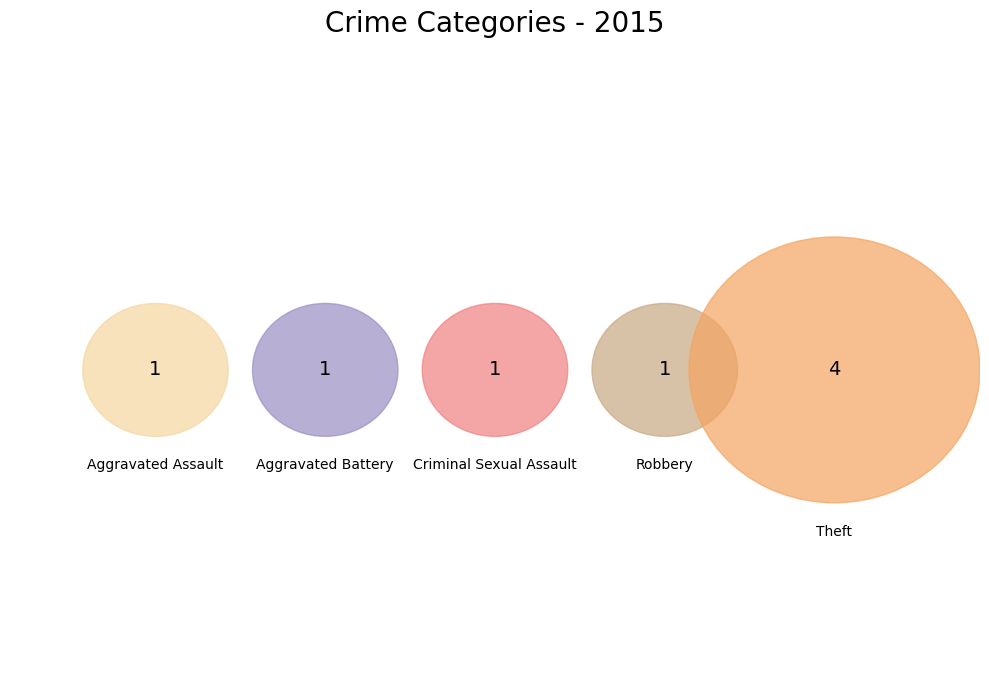

Does Robbery represent more than half of the total?

No